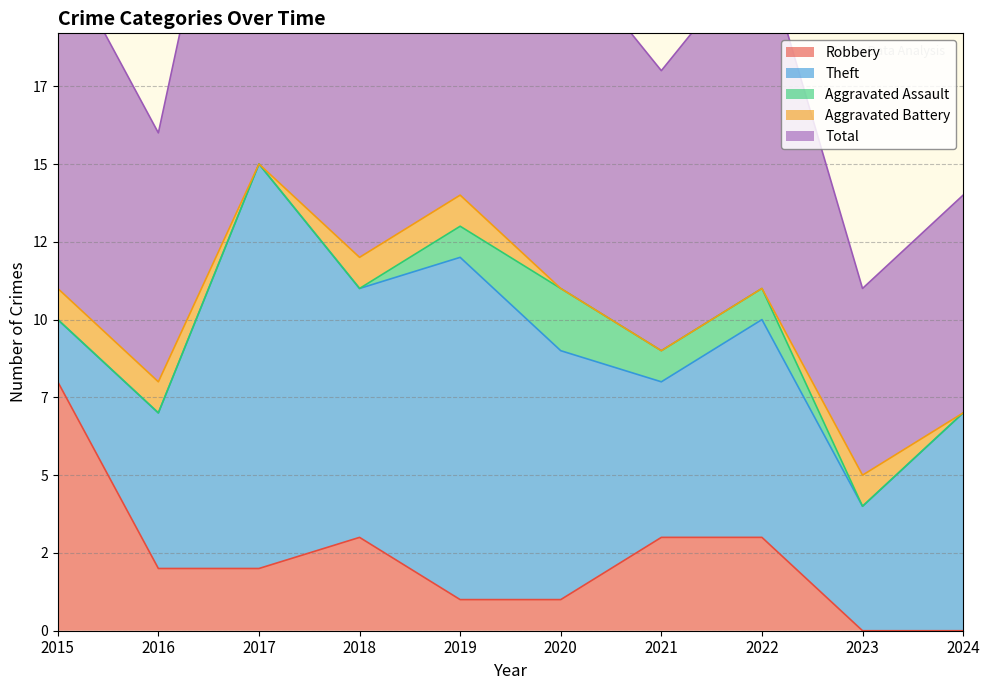

What is the average value of the Total series?

10